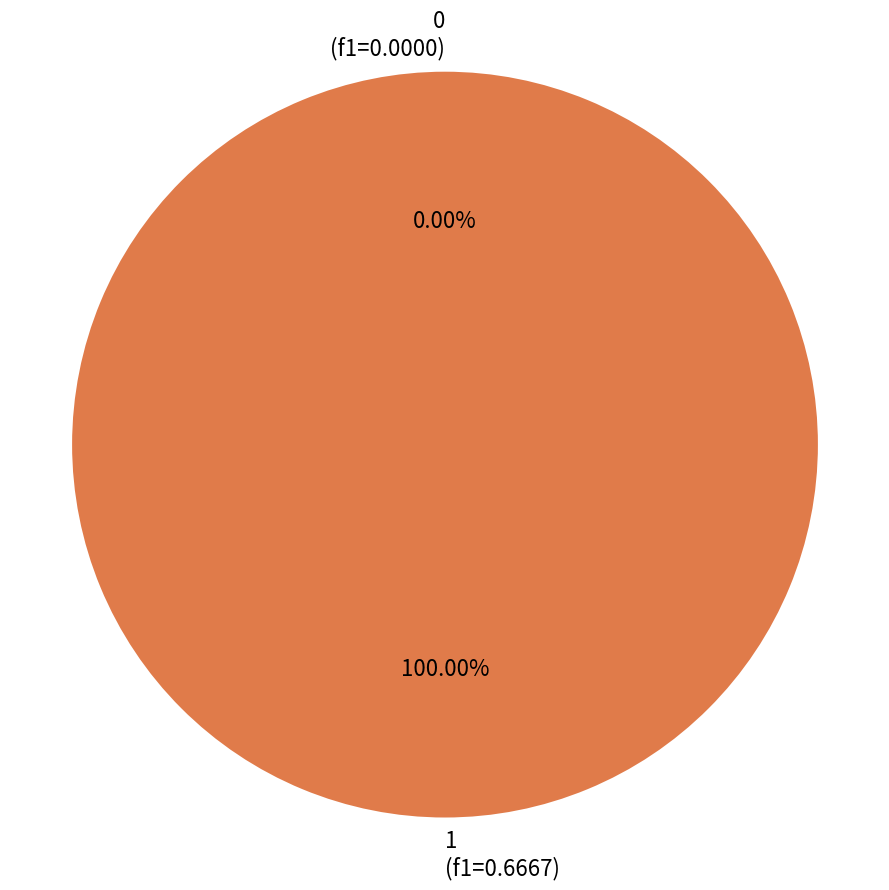

To the nearest percent, what is the average slice percentage?

50%